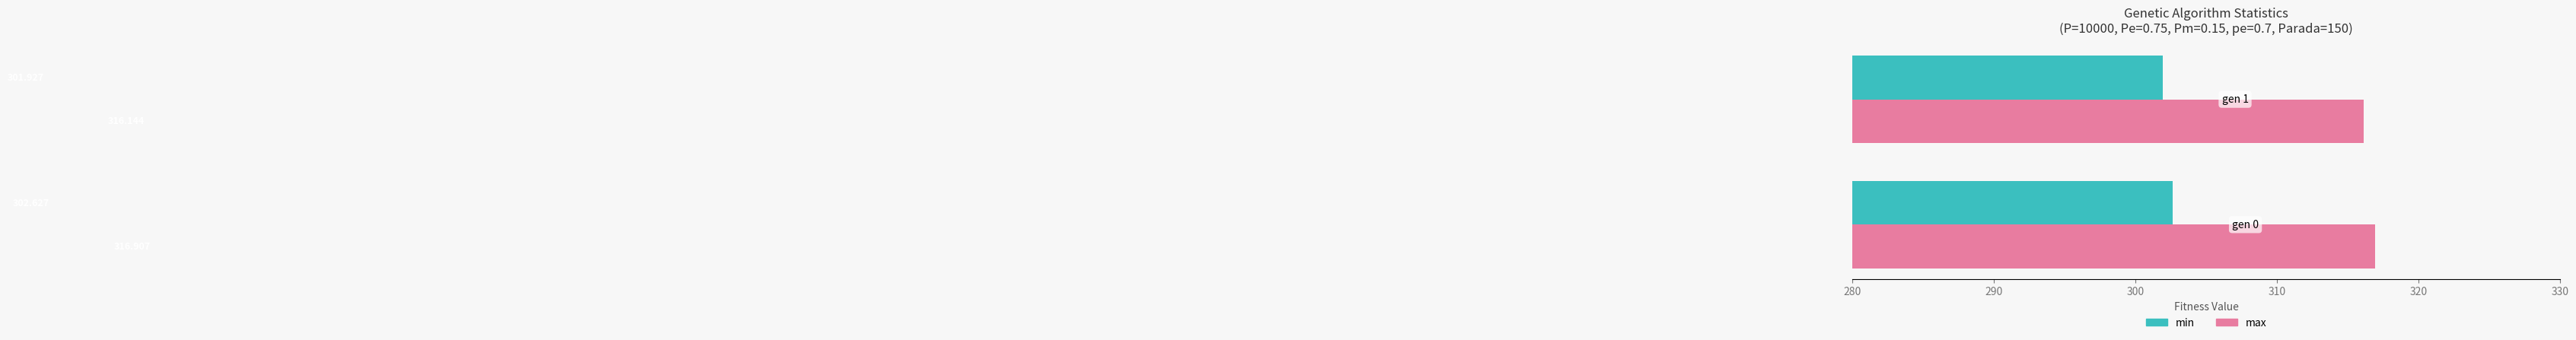

What is the greatest value displayed?

316.9